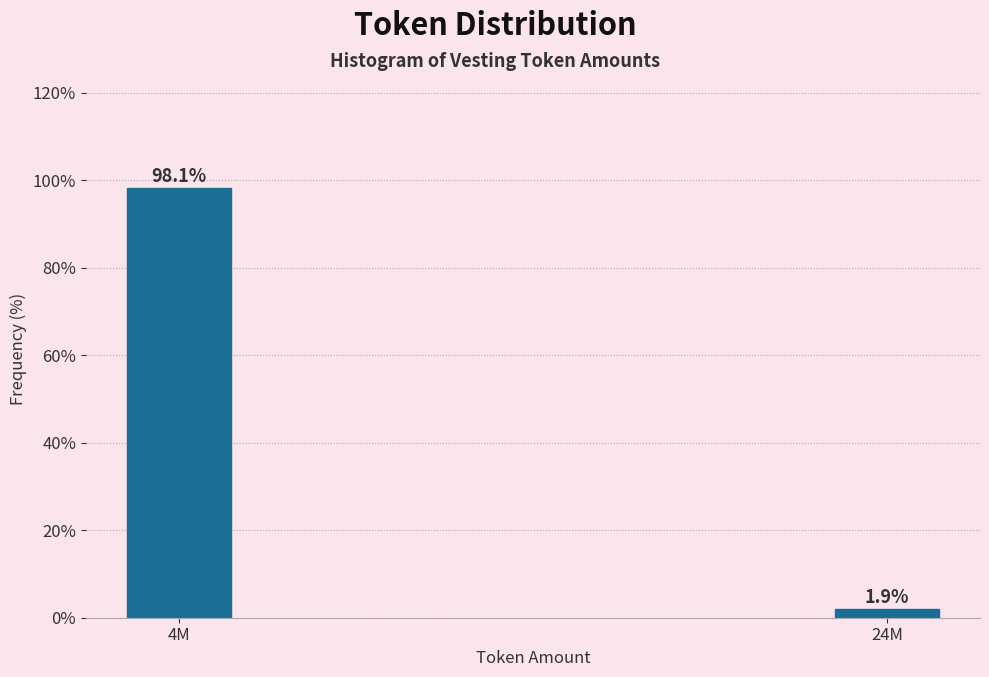

Reading left to right, extract all data points from this chart.

98.1	1.9